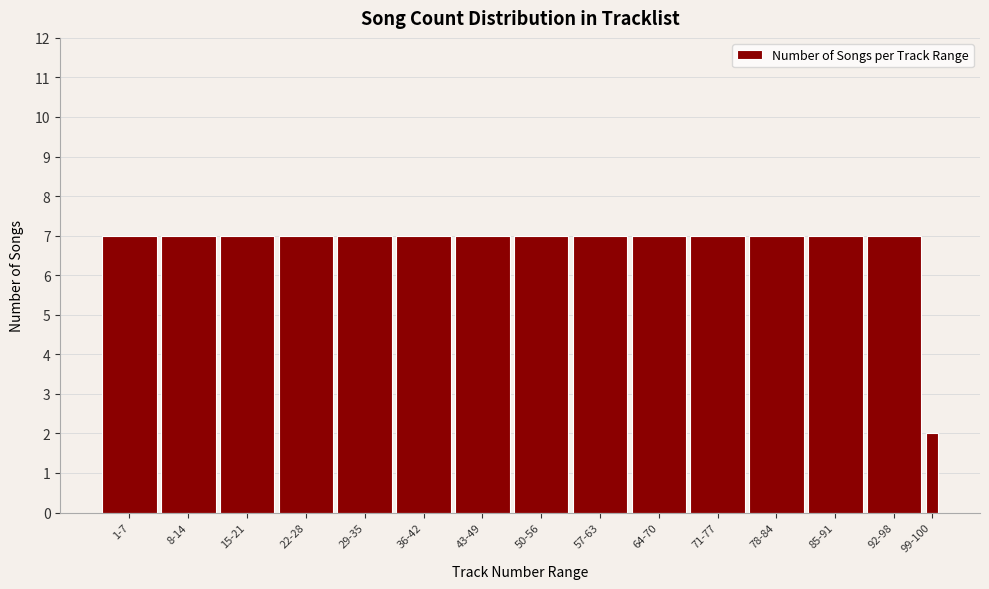

Reading left to right, what are all the values shown in this chart?

1-7=7	8-14=7	15-21=7	22-28=7	29-35=7	36-42=7	43-49=7	50-56=7	57-63=7	64-70=7	71-77=7	78-84=7	85-91=7	92-98=7	99-100=2